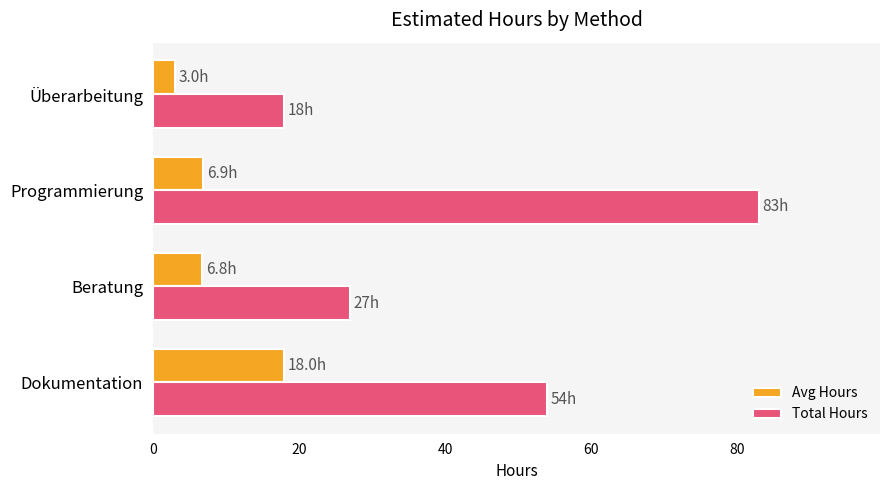

Where is Total Hours nearest to the value 50?

Dokumentation